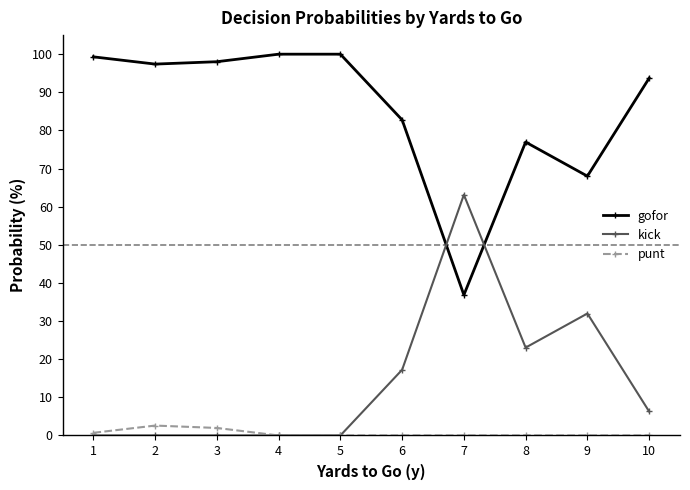

How many times do gofor and kick cross each other?

2